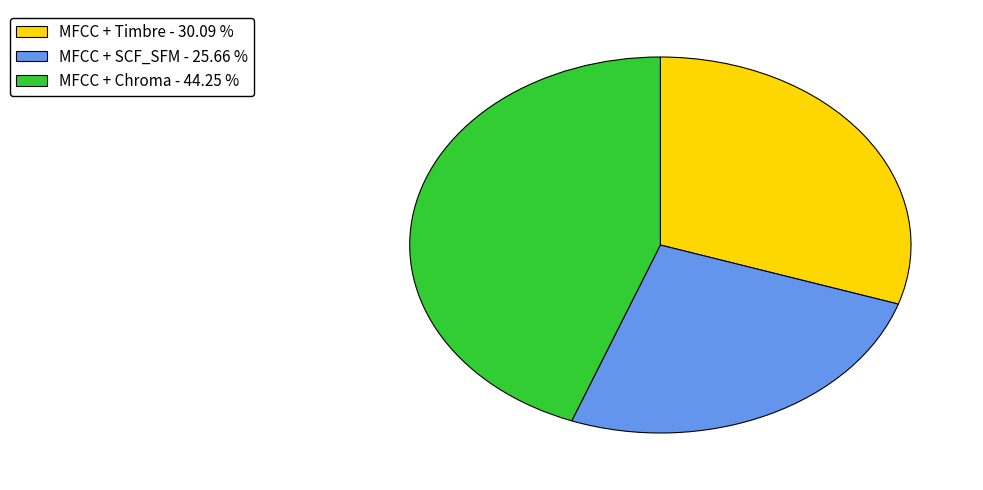

Is the sum of MFCC + SCF_SFM - 25.66 % and MFCC + Timbre - 30.09 % greater than half?

Yes